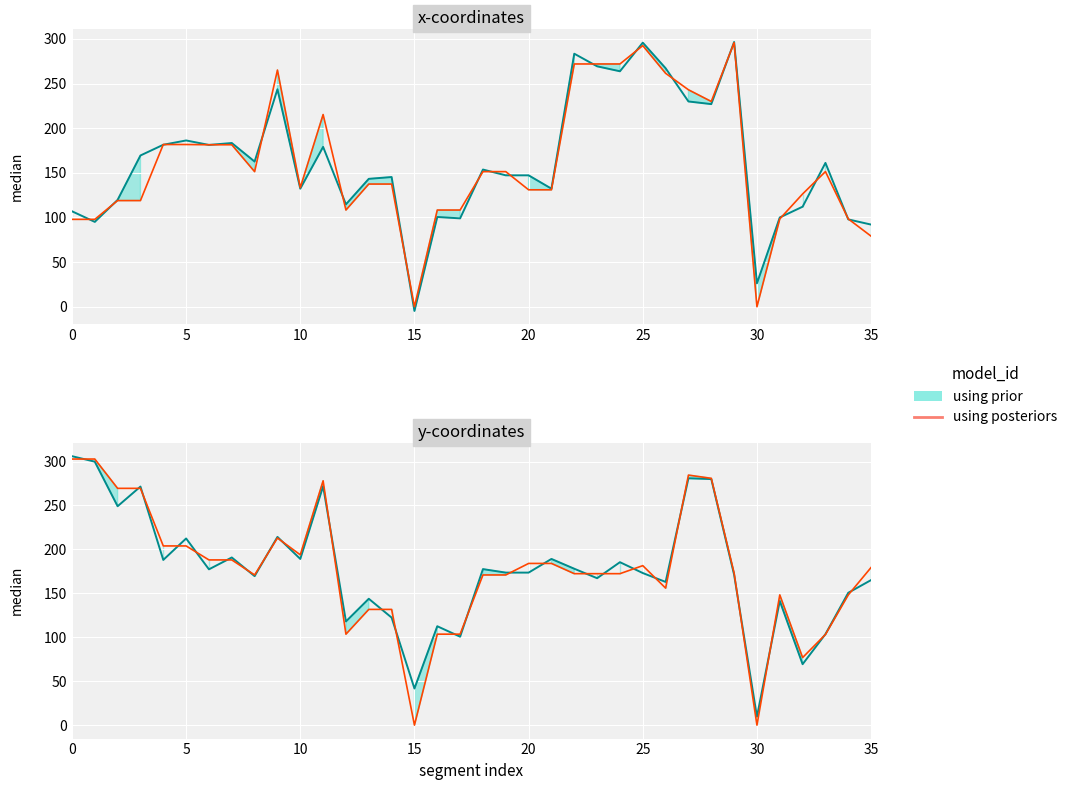

Where is the first local maximum?

9